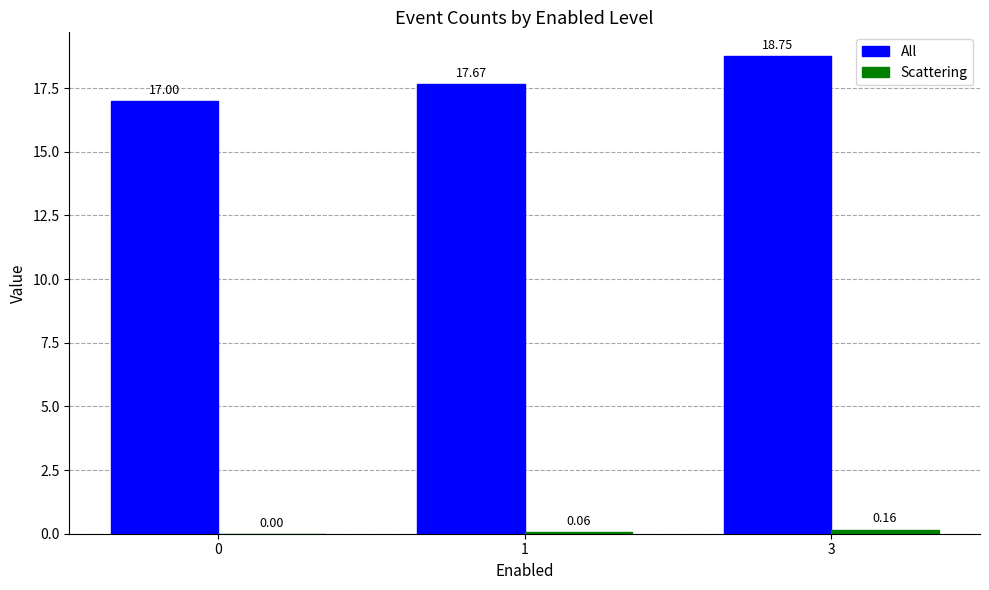

At which category is the sum across all series the highest?

3